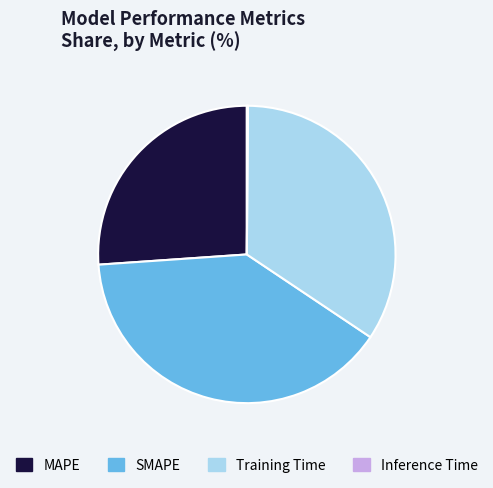

Do SMAPE and Training Time together represent more than half of the pie?

Yes